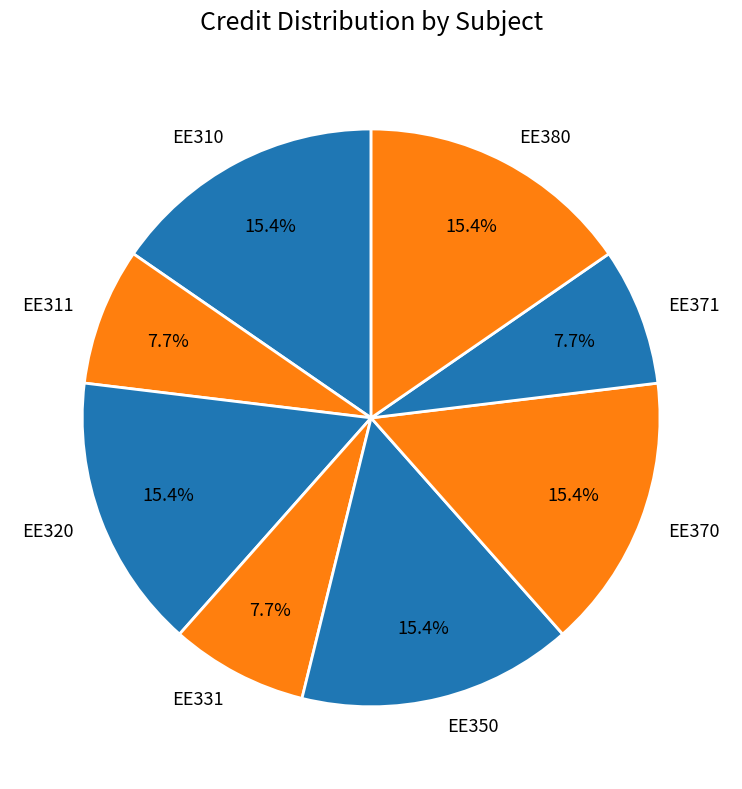

Between EE371 and EE370, which is larger?

EE370